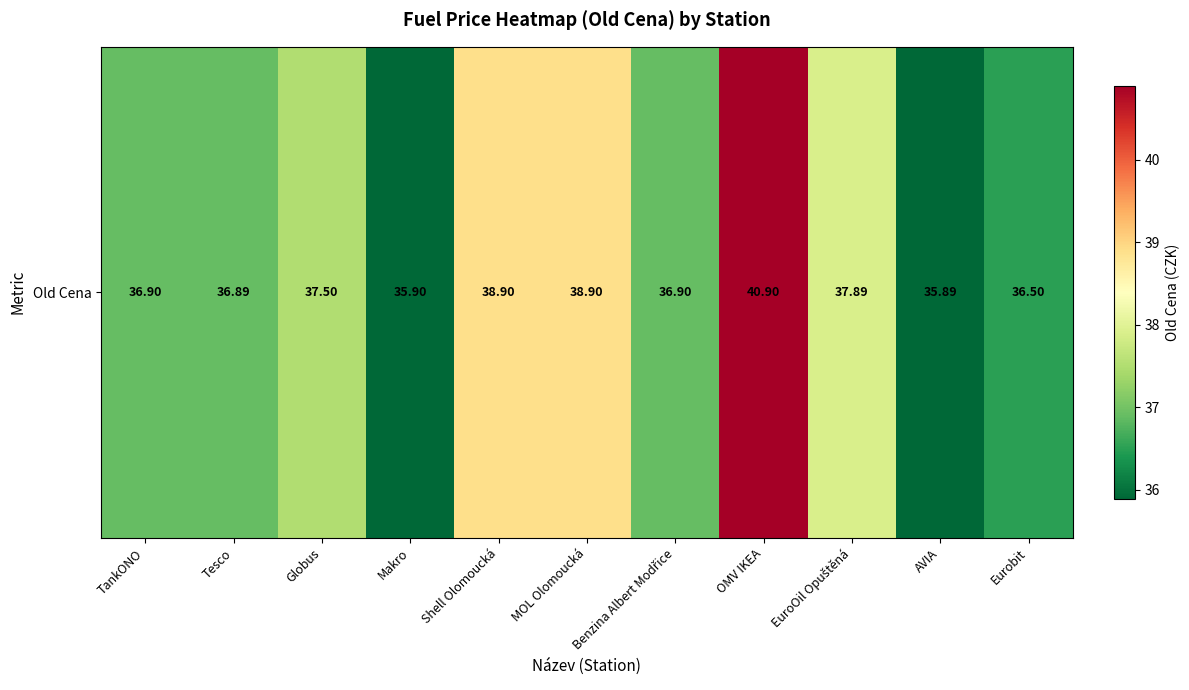

Which label corresponds to the smallest value in the chart?

AVIA